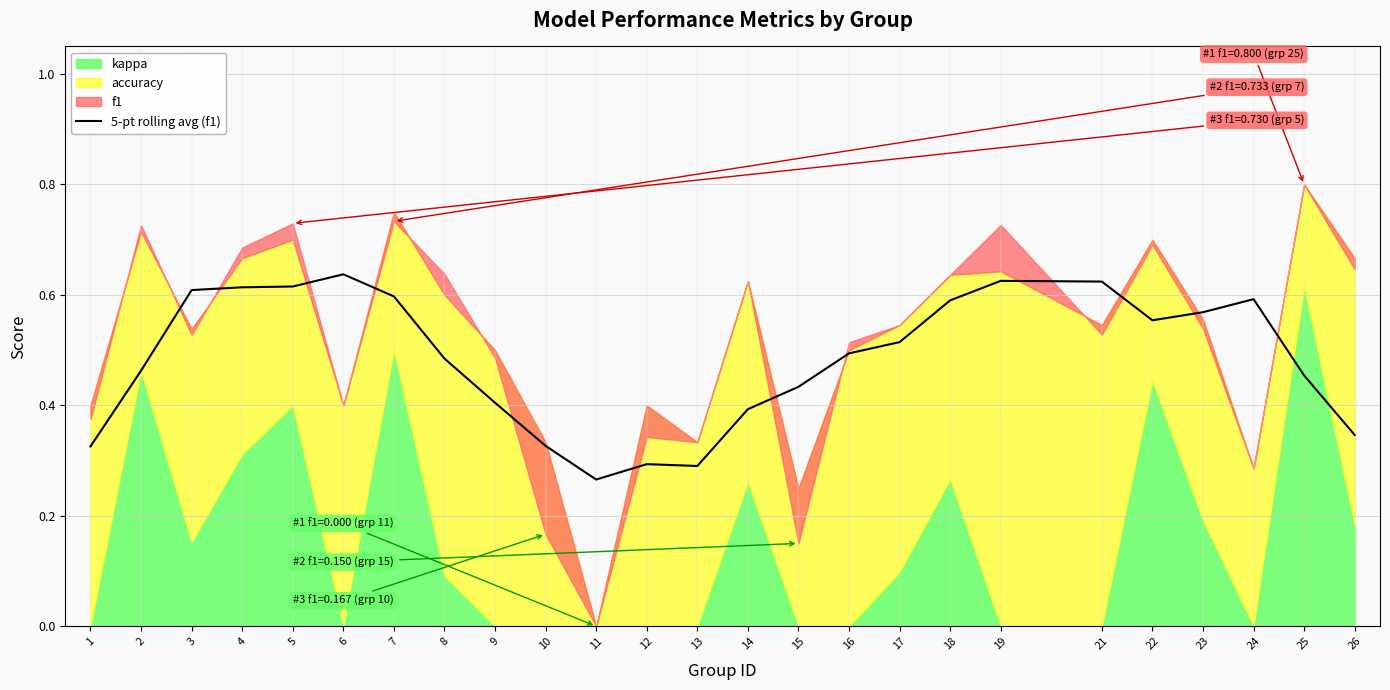

Reading right to left, what are all the values shown in this chart?

0.3	0.5	0.6	0.6	0.6	0.6	0.6	0.6	0.5	0.5	0.4	0.4	0.3	0.3	0.3	0.3	0.4	0.5	0.6	0.6	0.6	0.6	0.6	0.5	0.3